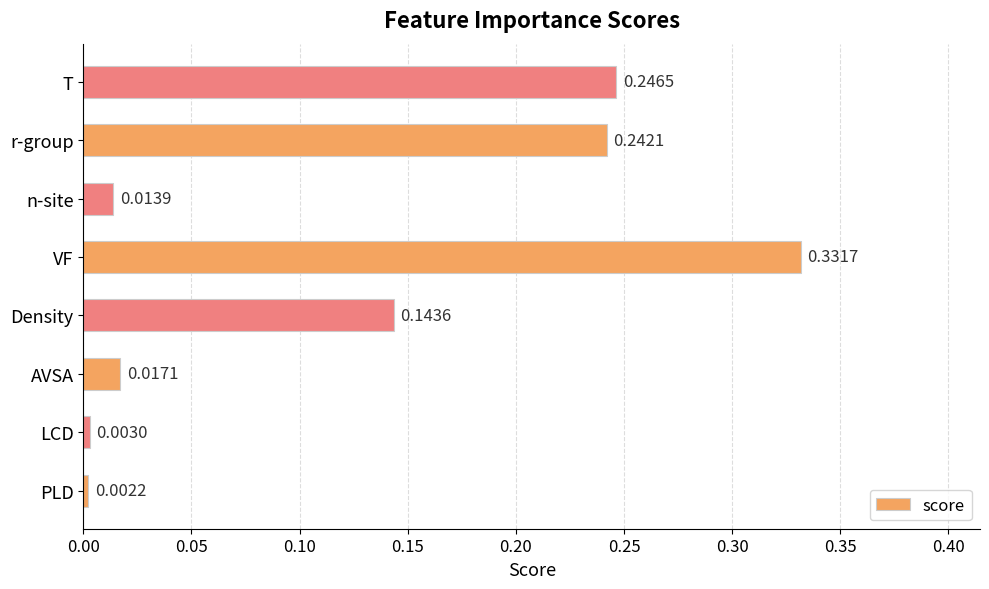

Which label corresponds to the smallest value in the chart?

PLD